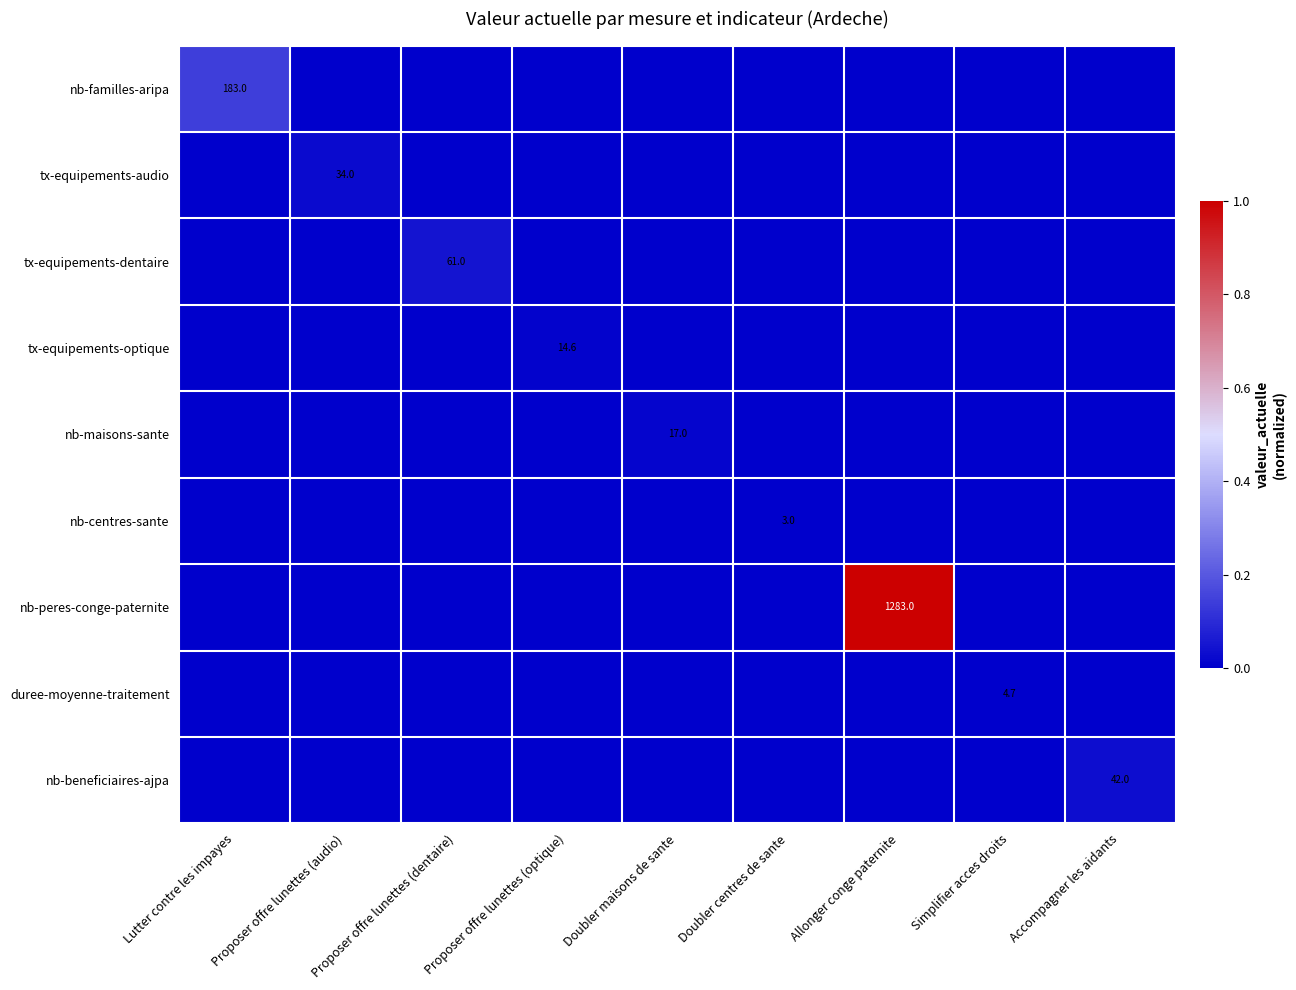

The nb-familles-aripa series shows -0.1 at Proposer offre lunettes (optique). True or false?

False